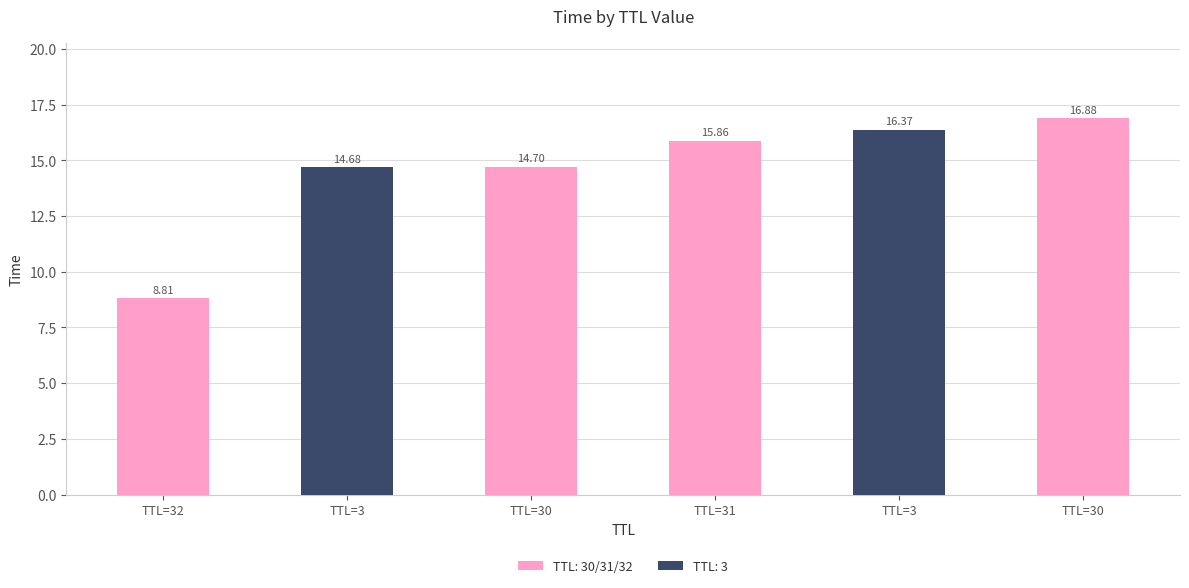

Does the chart contain any negative values?

No